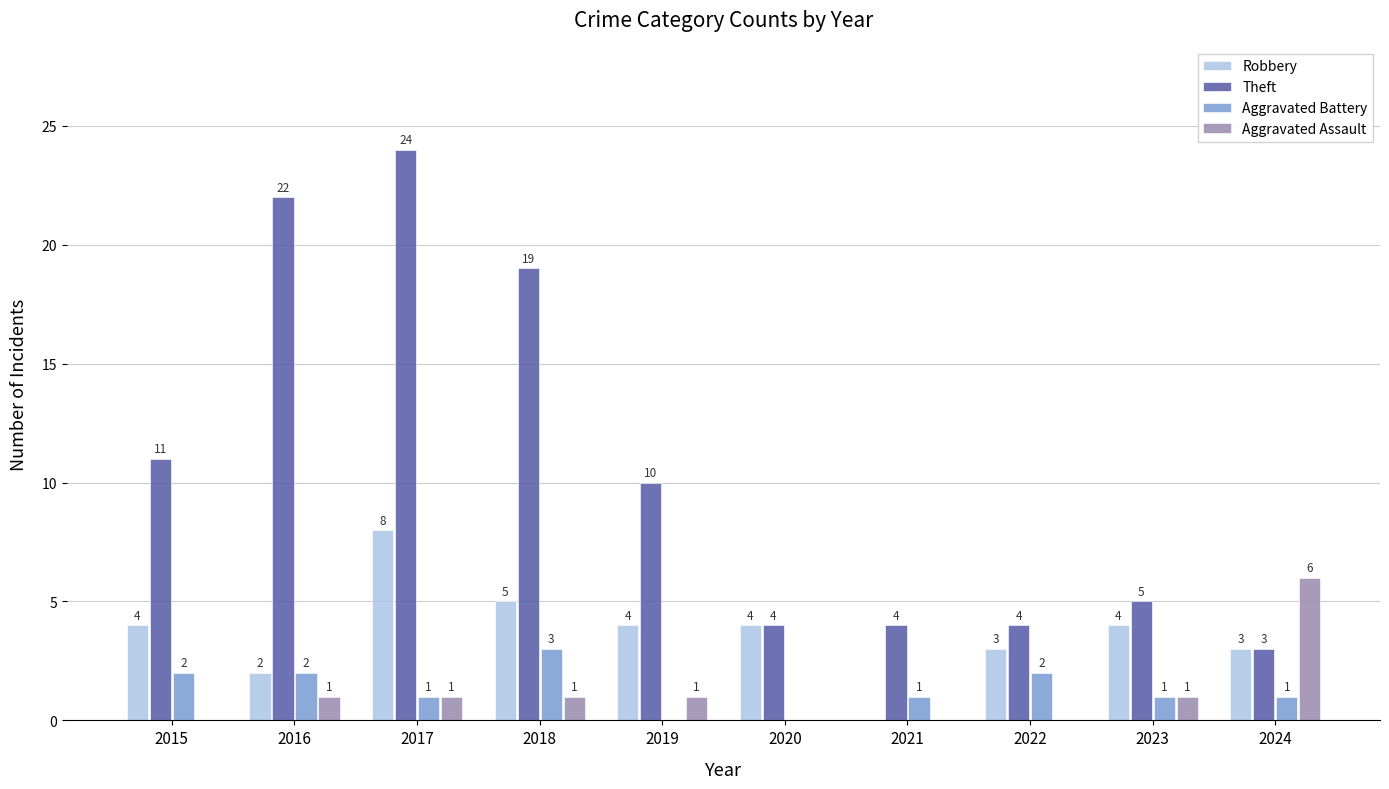

How many positive values does the Robbery series have?

9